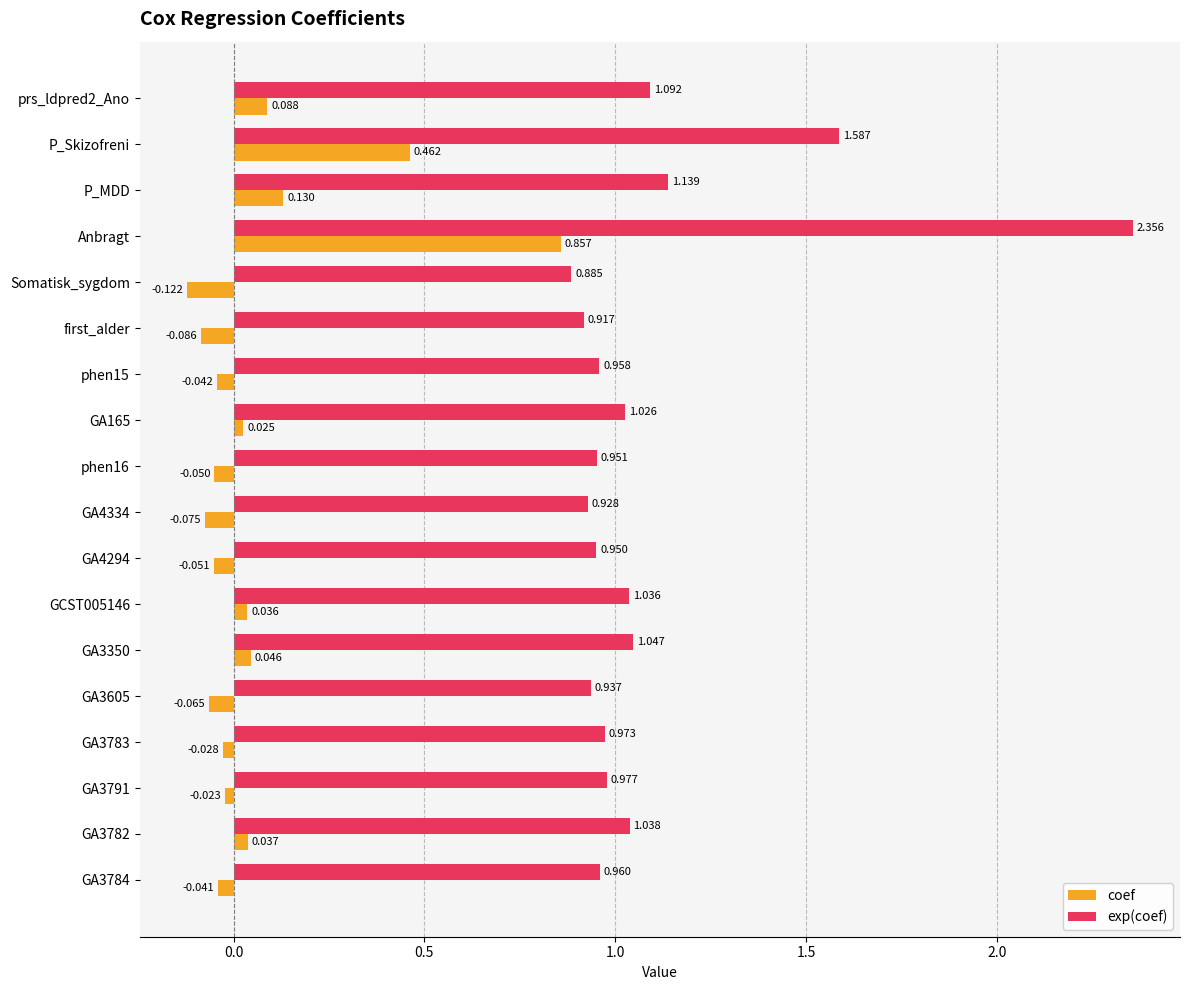

Which series changed the most between GA165 and GA4334?

coef